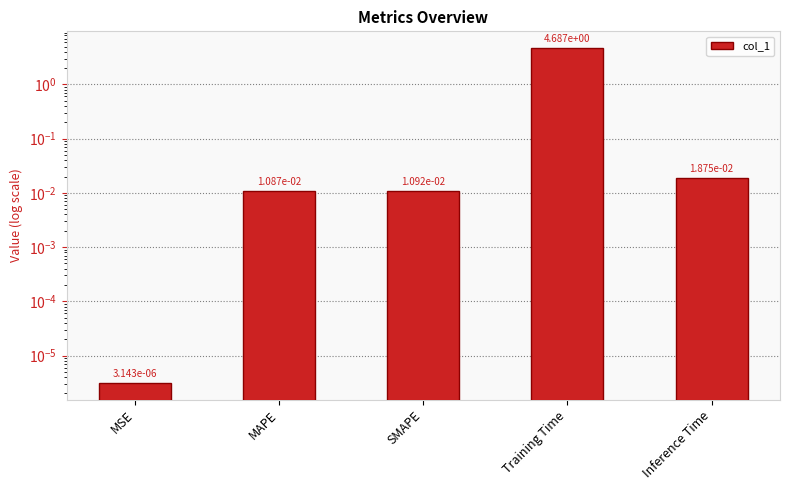

How many bars are there in total?

5